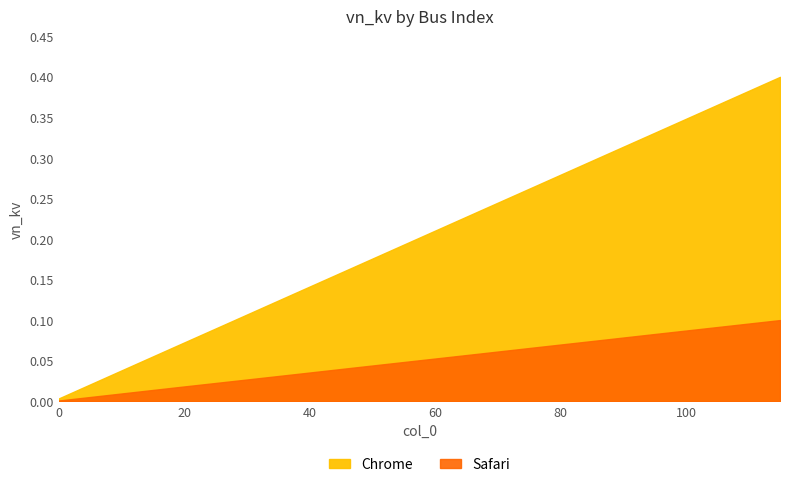

What is the approximate value at 115?

0.1